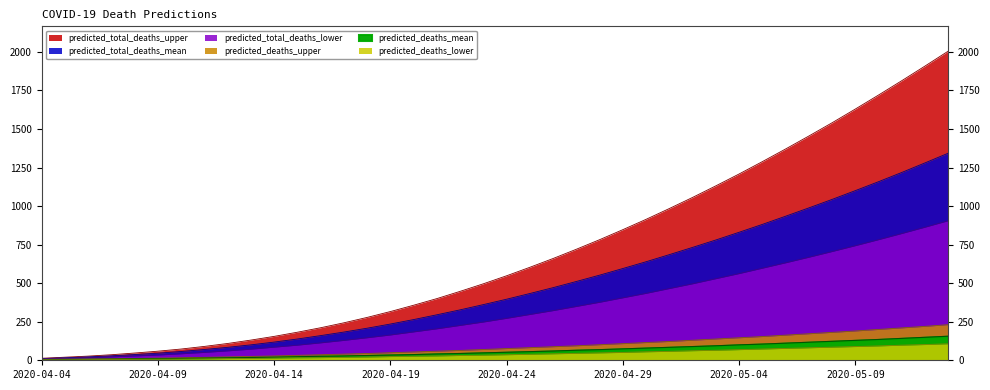

What are all the series names shown in the legend?

predicted_total_deaths_upper, predicted_total_deaths_mean, predicted_total_deaths_lower, predicted_deaths_upper, predicted_deaths_mean, predicted_deaths_lower